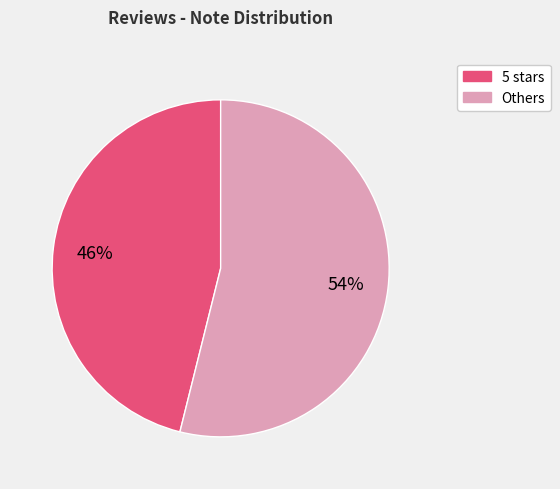

To the nearest percent, what is the difference between the largest and smallest slice percentages?

8%